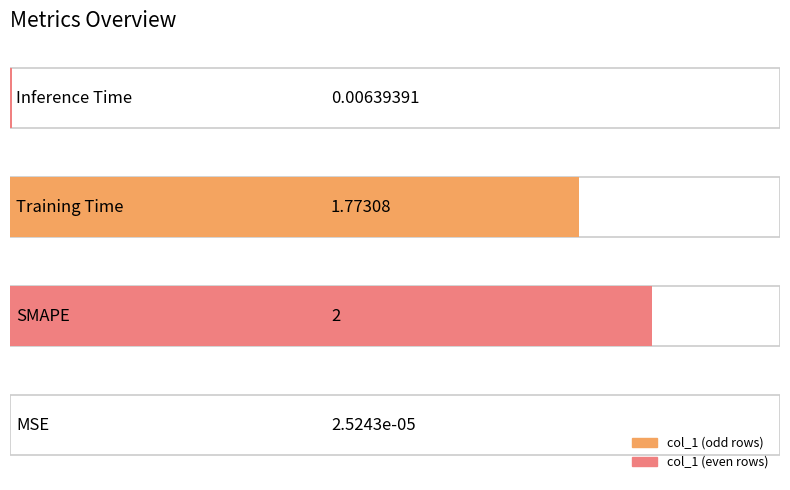

What is the value of the 3rd bar from the left?

1.8